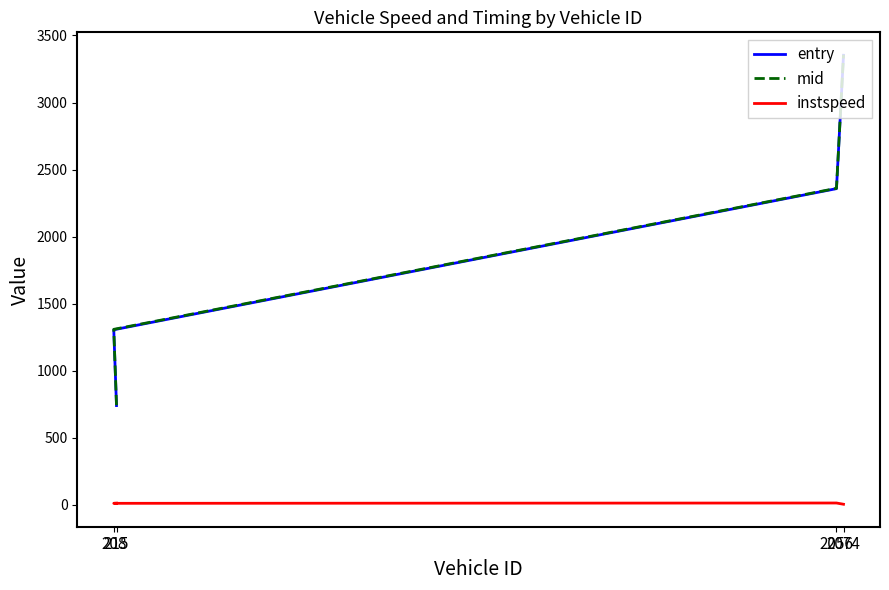

Is it true that instspeed equals 25.1 at 2056?

False